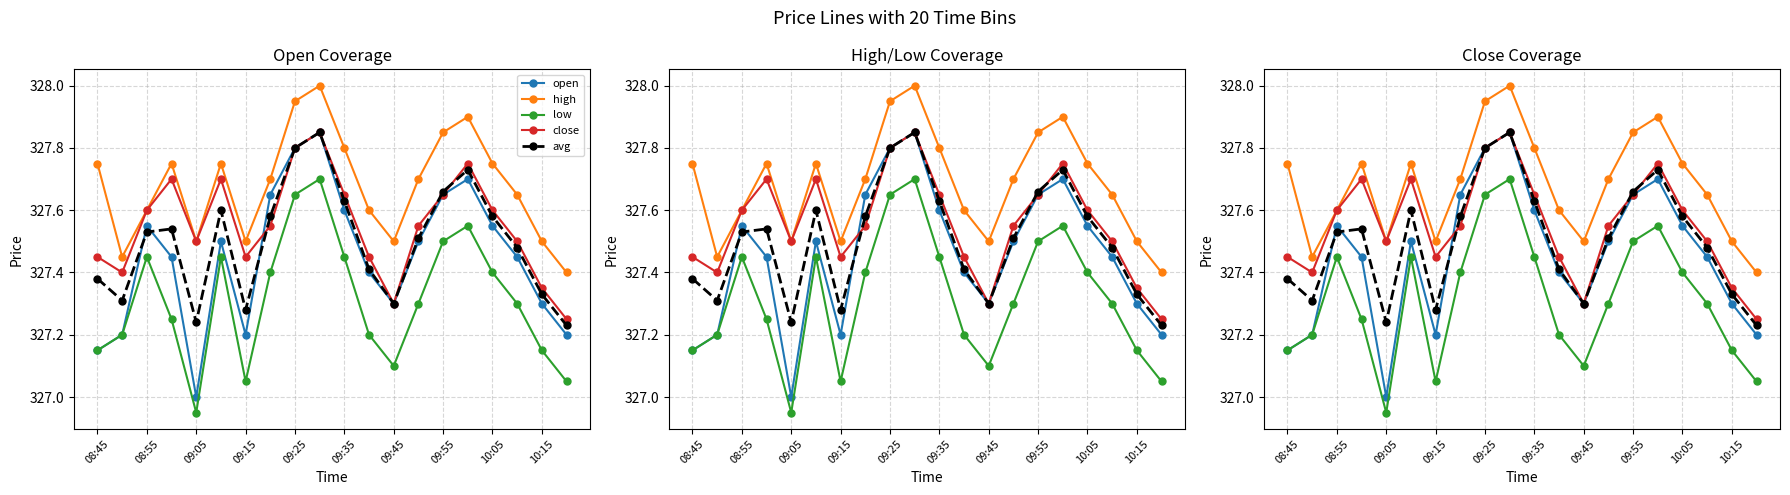

True or false: avg and high cross at least once.

False